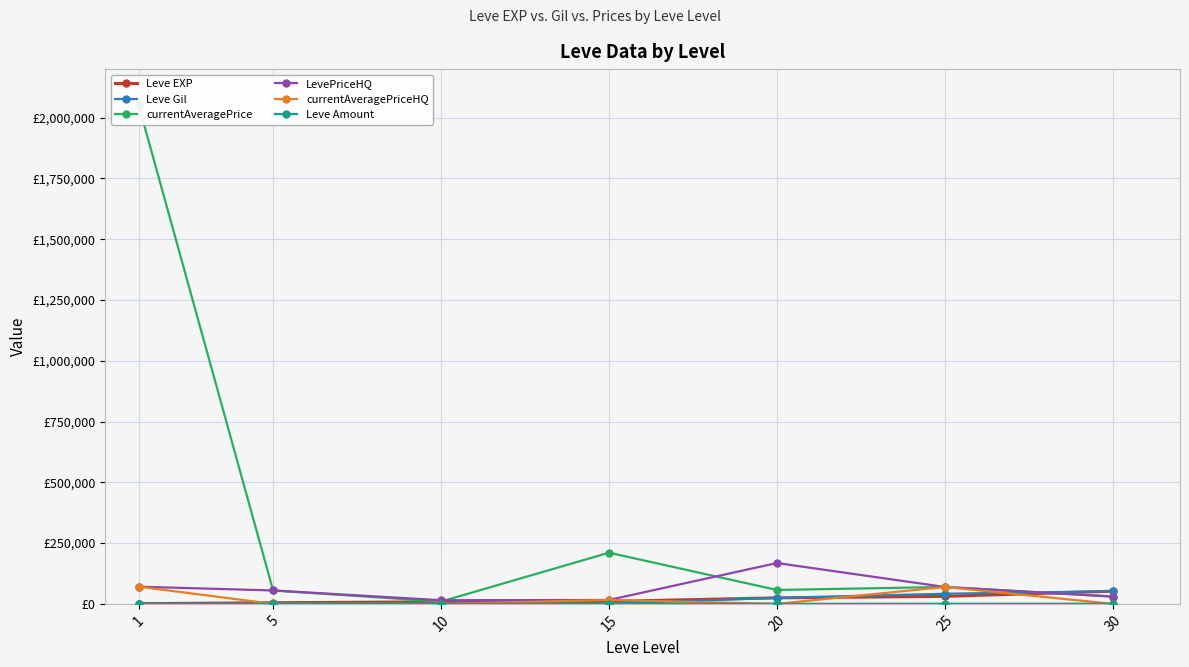

The currentAveragePriceHQ series shows 69499.0 at 25. True or false?

True